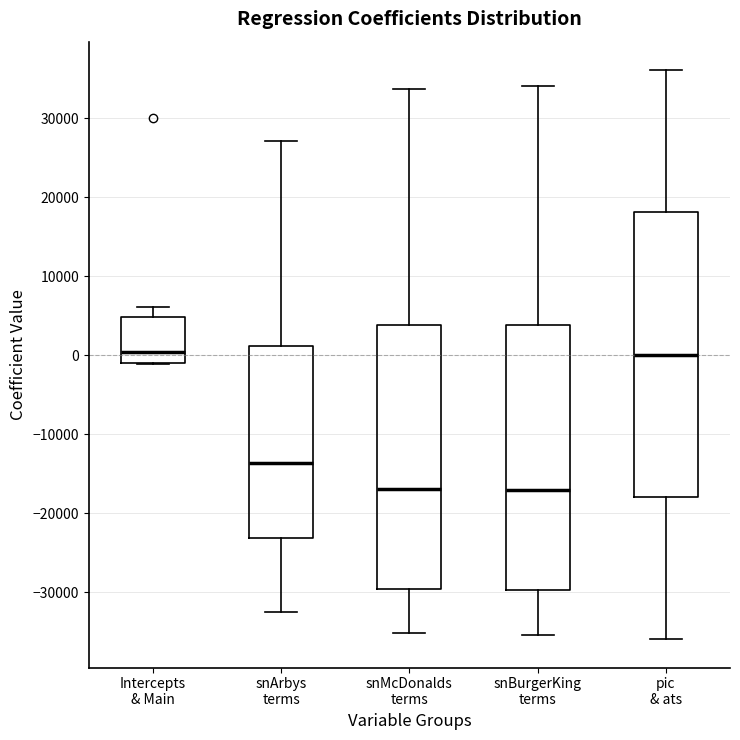

Which box is the tallest, from its lower edge to its upper edge?

pic & ats